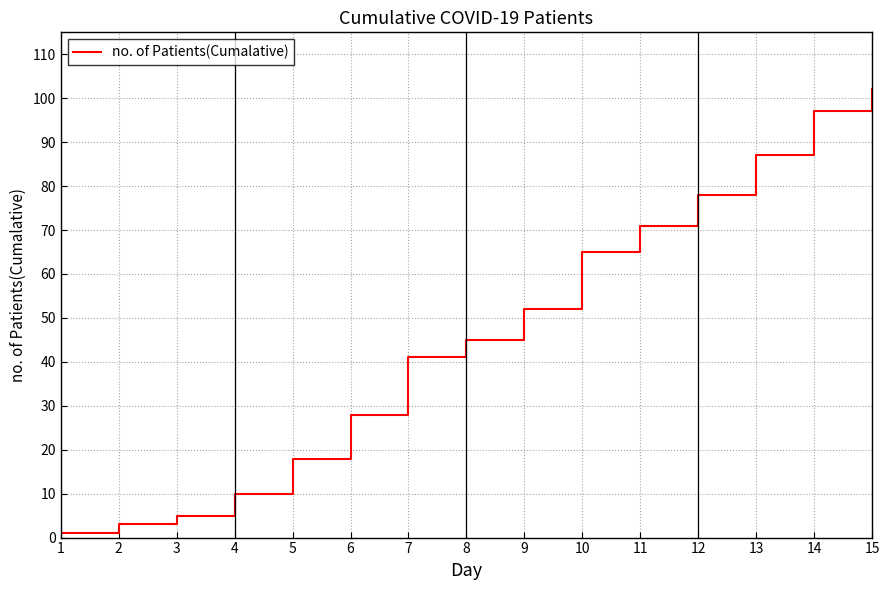

Is it true that the value at 6 is 28?

True